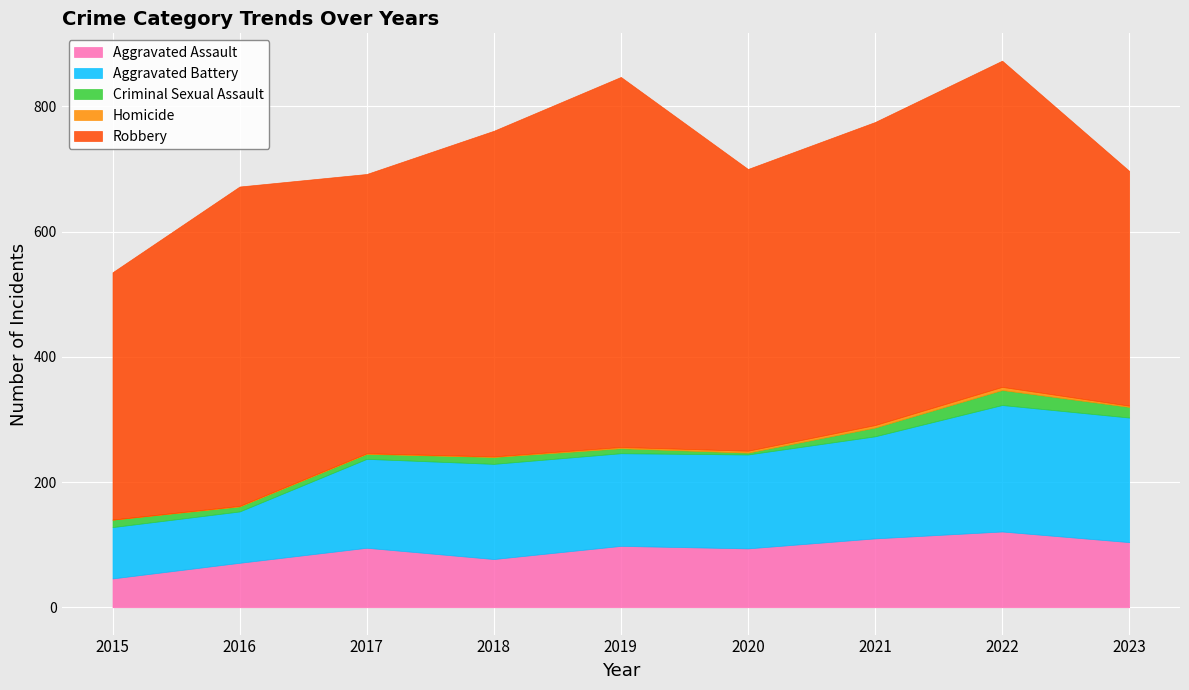

Reading left to right, what are all the values shown in this chart?

Aggravated Assault: 2015=46	2016=71	2017=95	2018=77	2019=98	2020=94	2021=110	2022=121	2023=104
Aggravated Battery: 2015=82	2016=82	2017=142	2018=152	2019=148	2020=150	2021=163	2022=202	2023=199
Criminal Sexual Assault: 2015=12	2016=8	2017=8	2018=11	2019=8	2020=3	2021=14	2022=24	2023=17
Homicide: 2015=0	2016=1	2017=1	2018=1	2019=2	2020=3	2021=4	2022=5	2023=2
Robbery: 2015=395	2016=510	2017=446	2018=520	2019=591	2020=450	2021=484	2022=521	2023=375